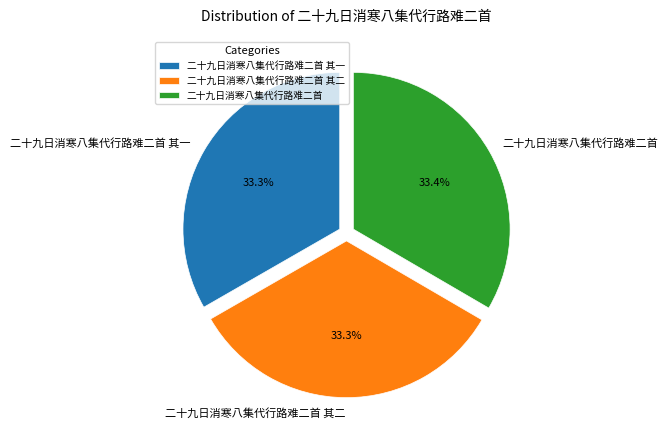

To the nearest percent, what percentage of the pie is 二十九日消寒八集代行路难二首 其一?

33%